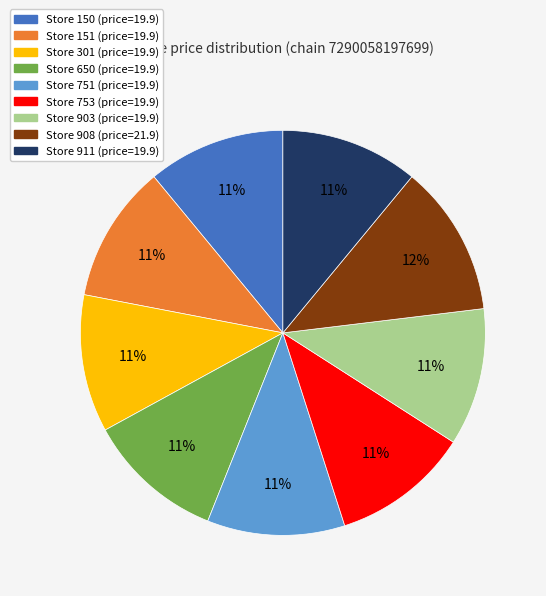

How many segments does this pie chart have?

9